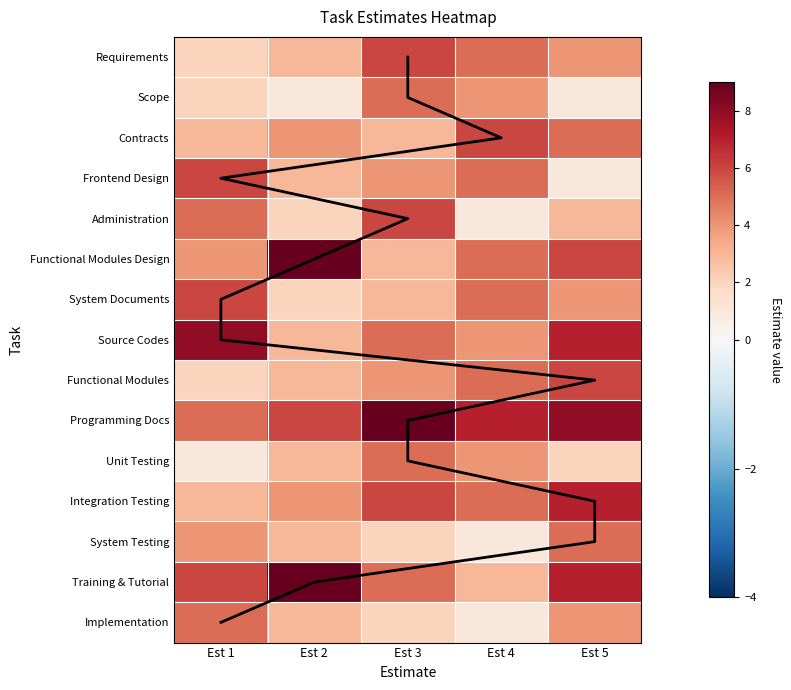

At which category is the sum across all series the highest?

Est 5